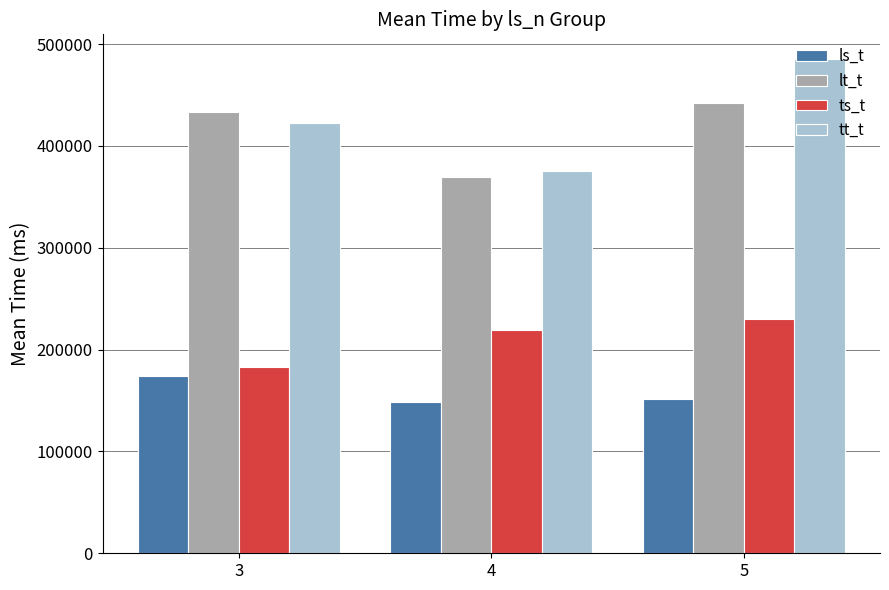

How many distinct data groups are displayed?

4